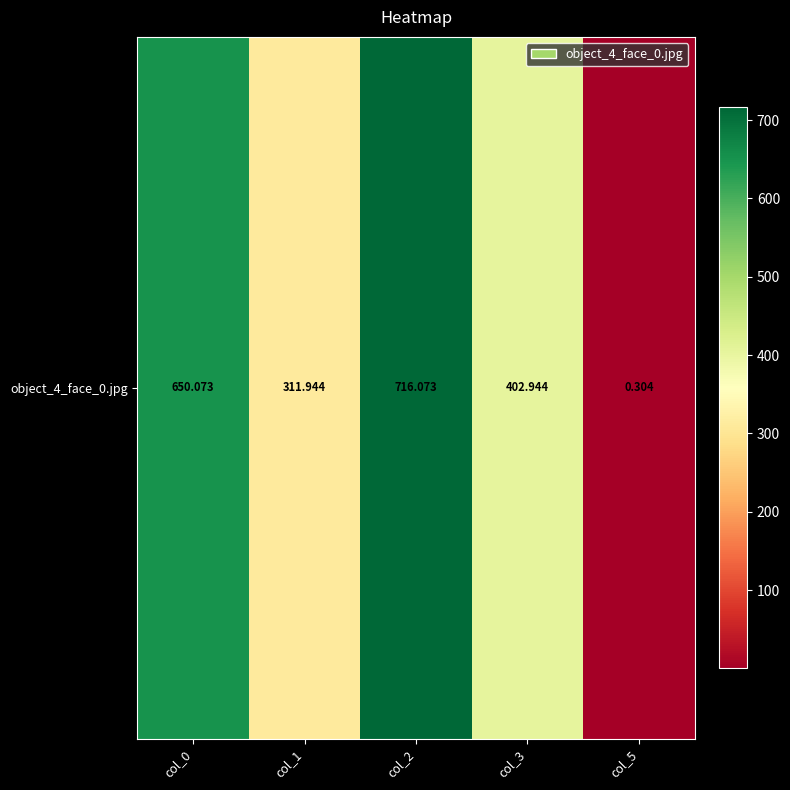

How many data points does each series have?

5